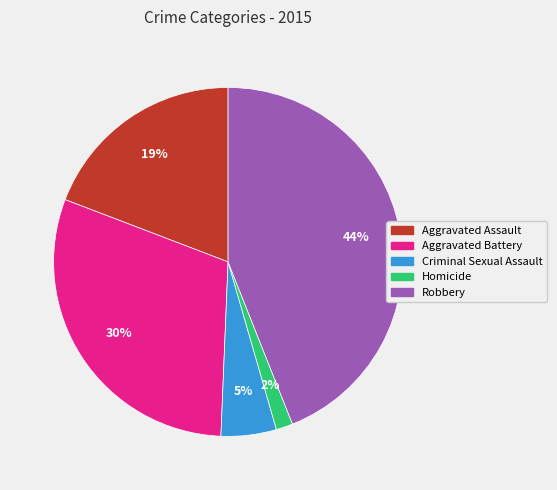

True or false: Aggravated Battery accounts for 30% of the total.

True